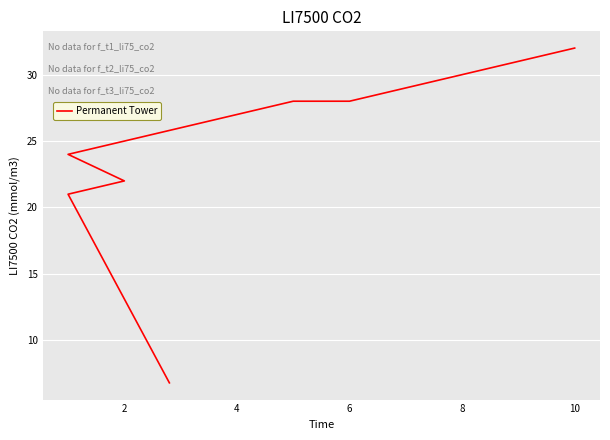

What is the average value?

25.4